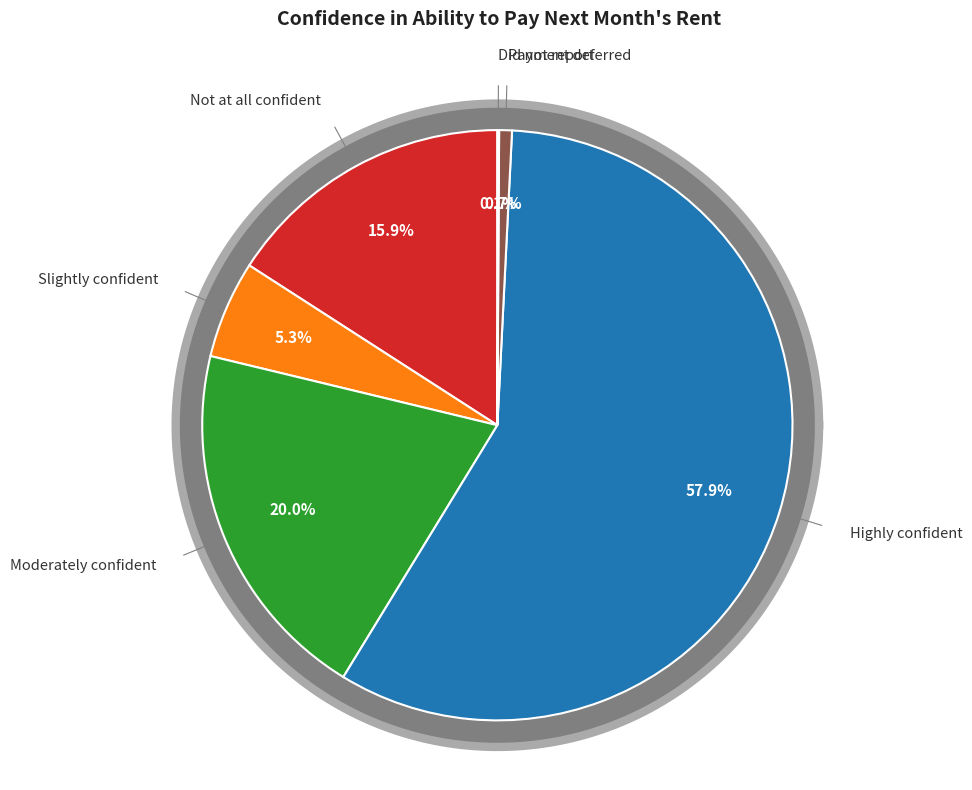

Is it true that Payment deferred is 1% of the pie?

True